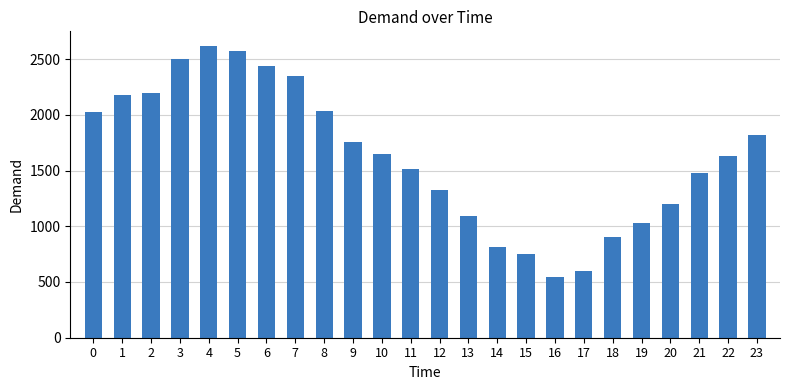

How many bars are there in total?

24